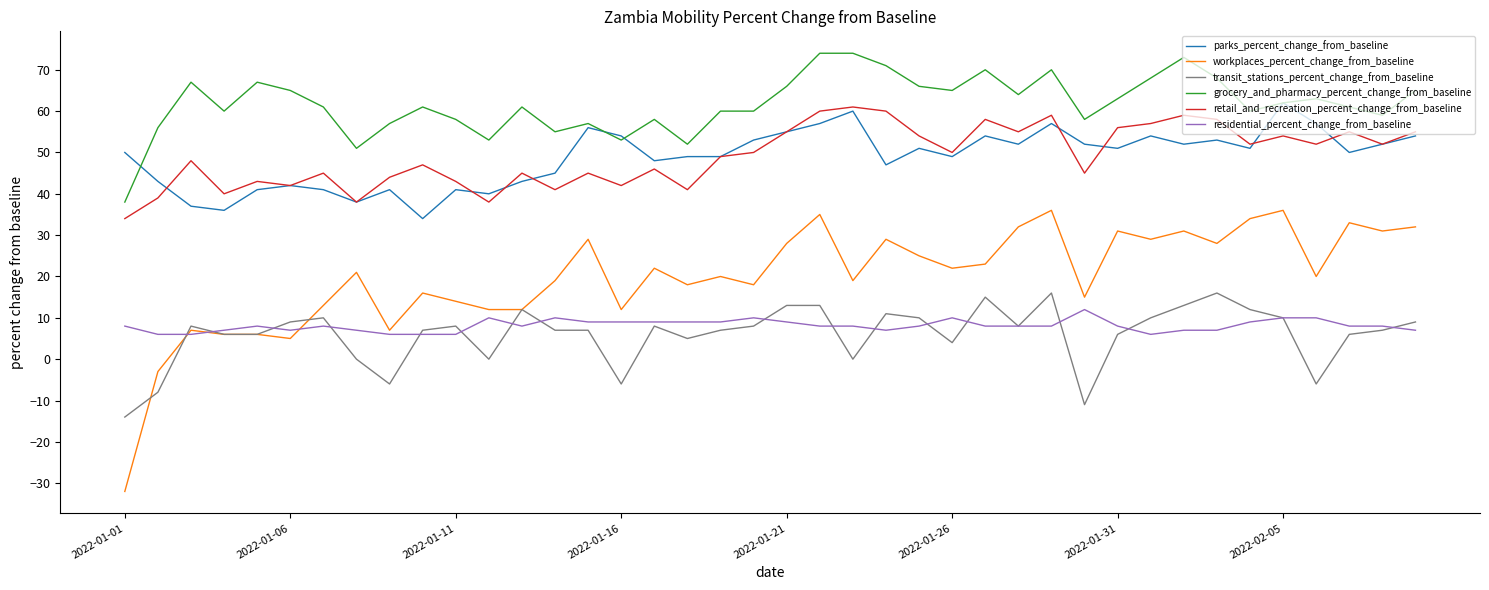

What is the highest value of the retail_and_recreation_percent_change_from_baseline series?

61